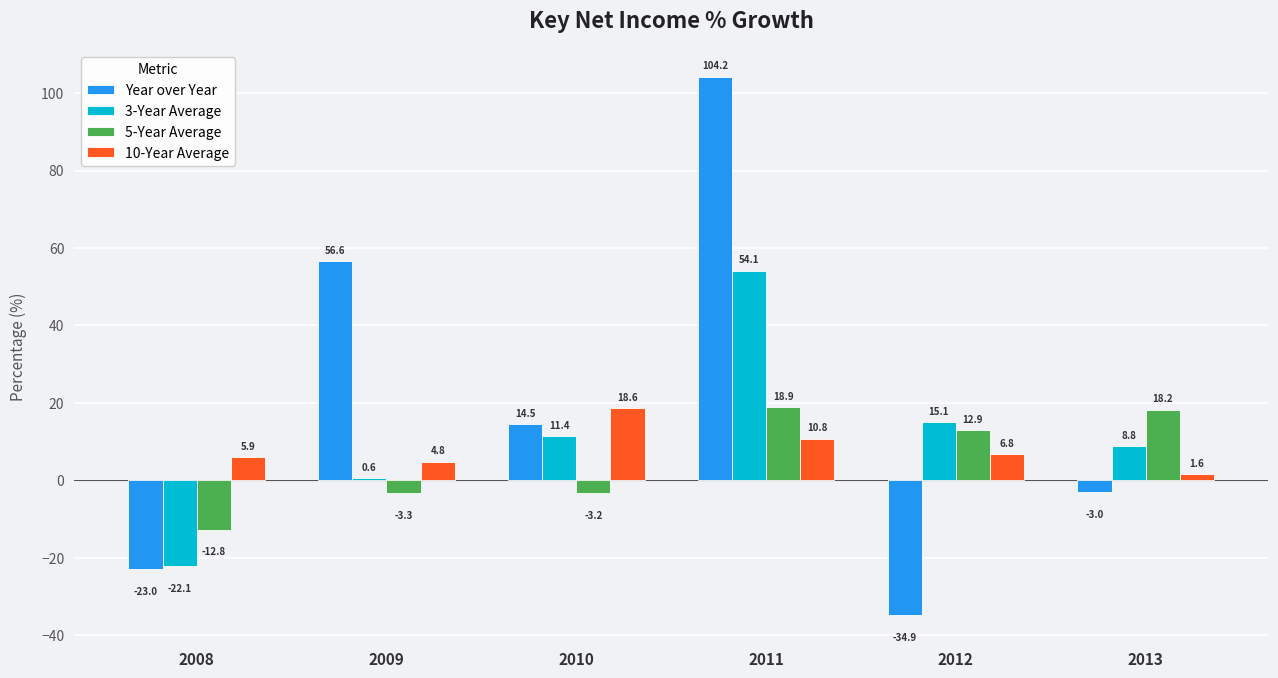

What is the sum of the Year over Year values at 2011 and 2008?

81.2